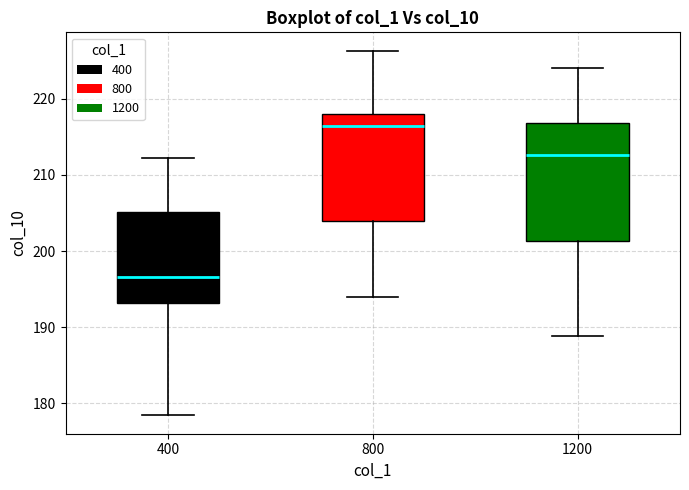

Which box is the tallest, from its lower edge to its upper edge?

1200